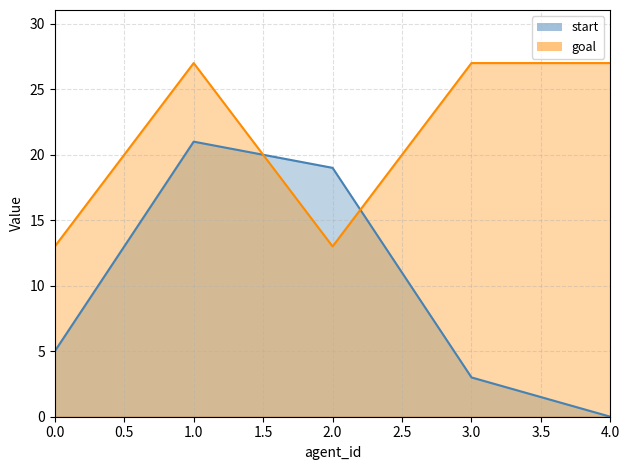

Between which two adjacent categories do goal and start first intersect?

1 and 2